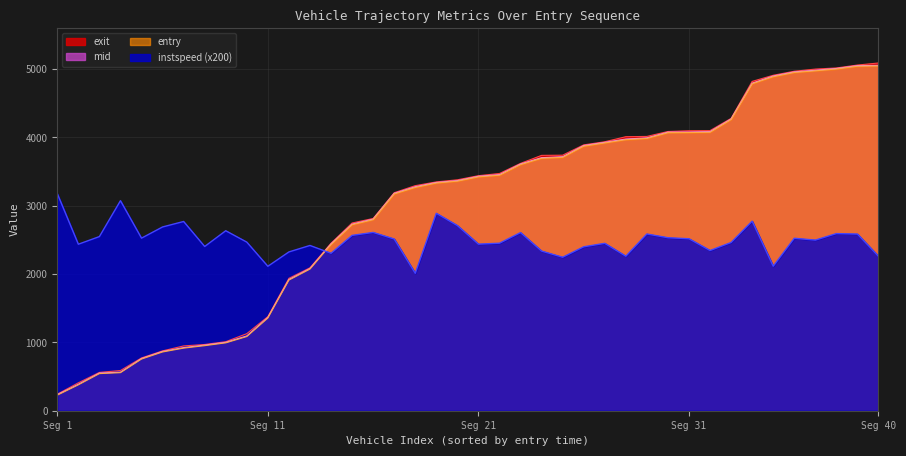

The value of instspeed (x200) at Seg 40 is 820.5. True or false?

False